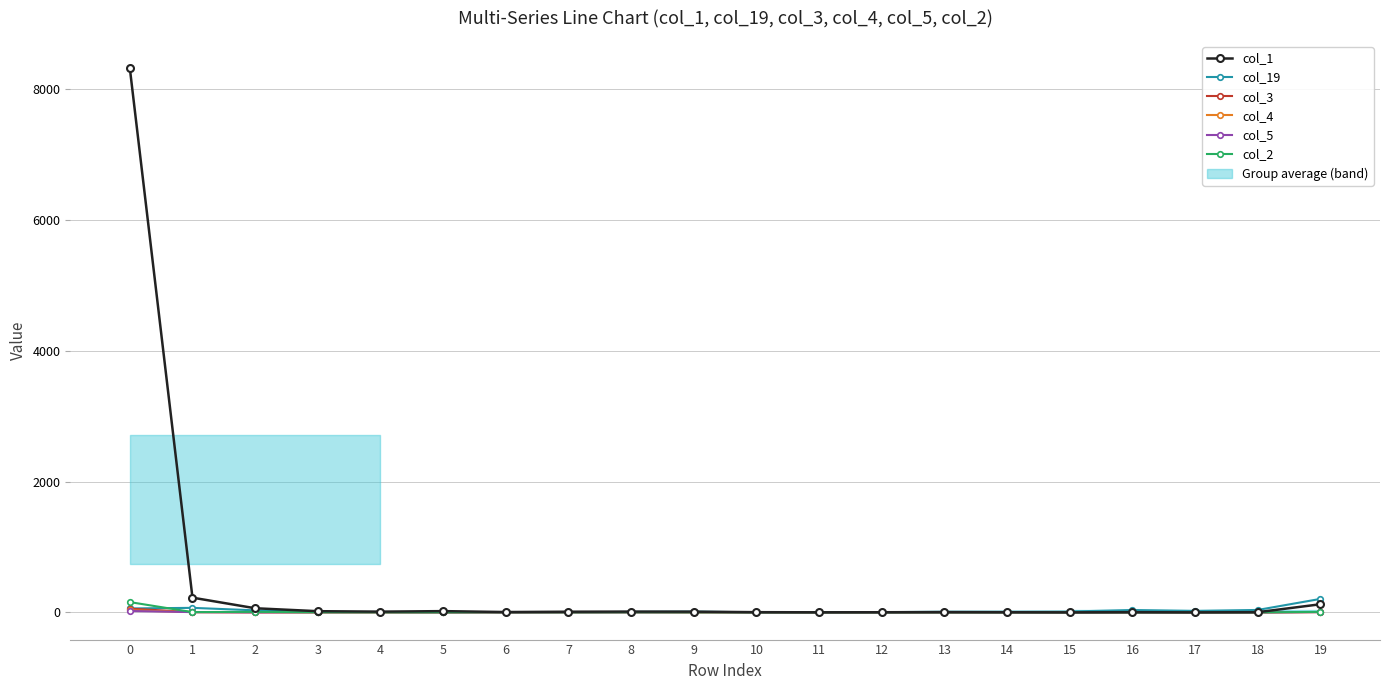

Where is col_5 nearest to the value 10?

19